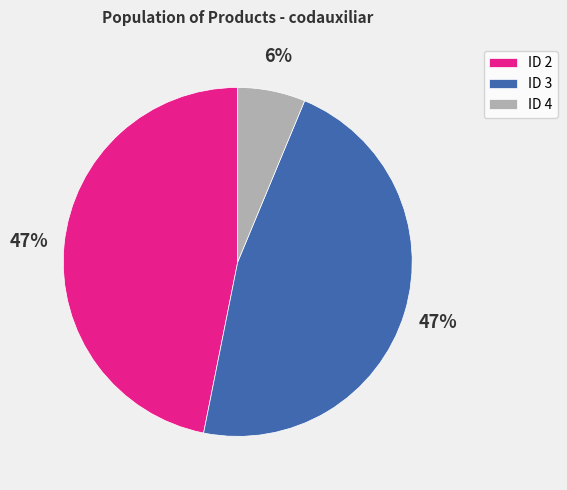

Count the number of slices in the pie.

3